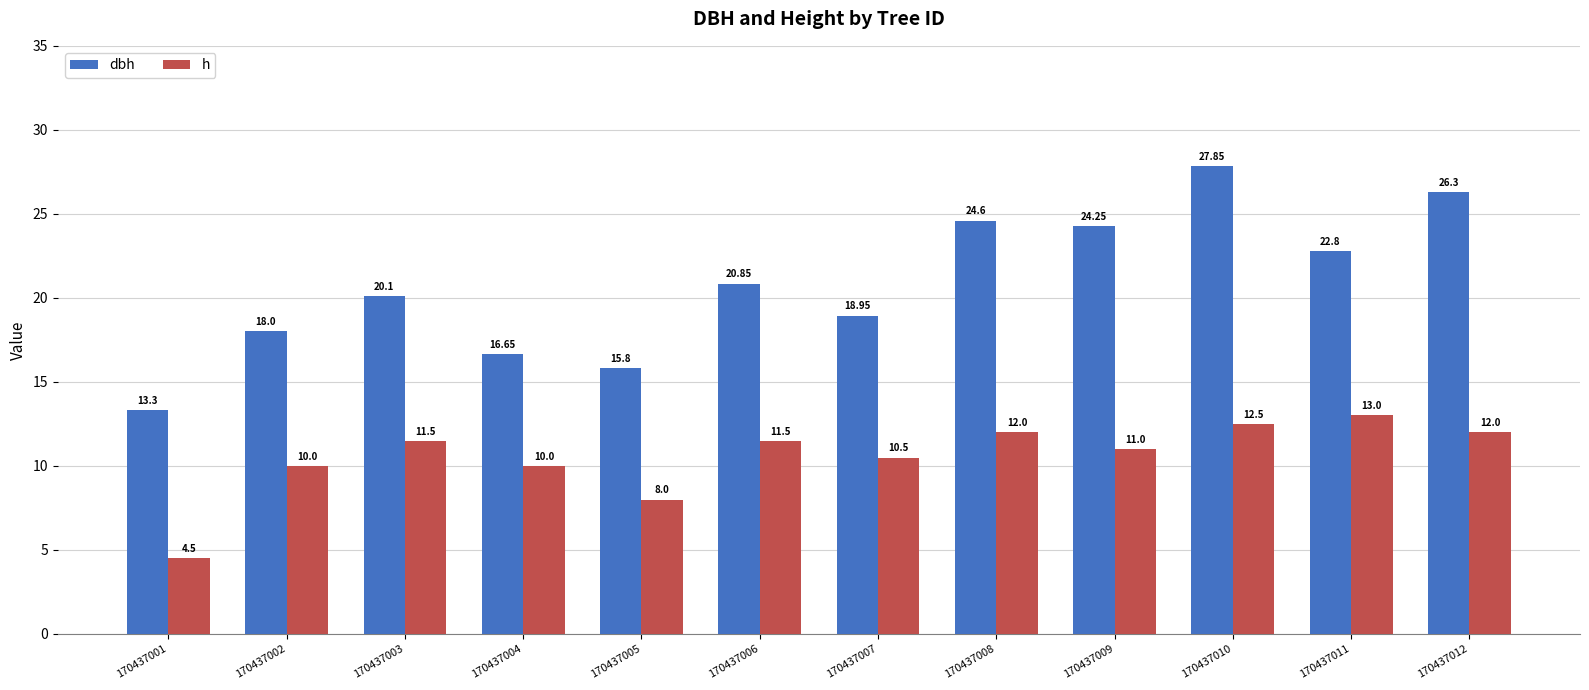

Rank the series at 170437002 from lowest to highest value.

h, dbh